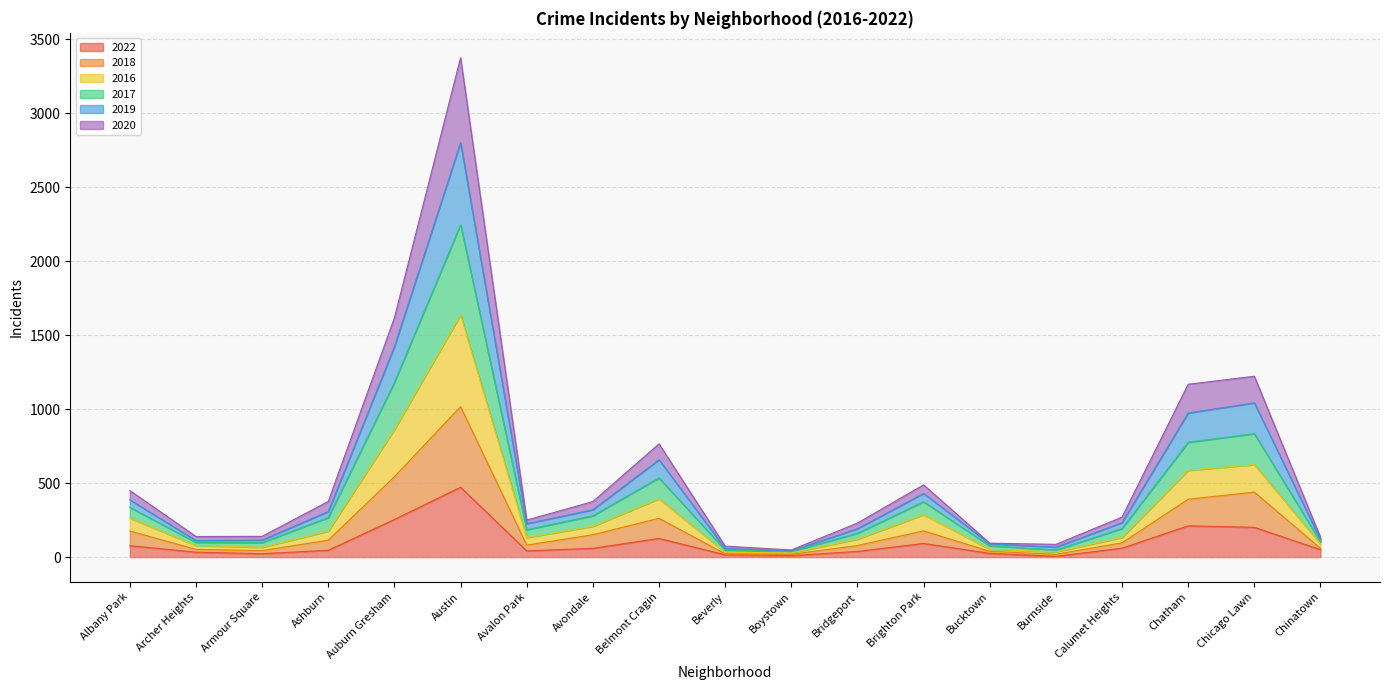

True or false: 2019 and 2022 intersect in this chart.

False